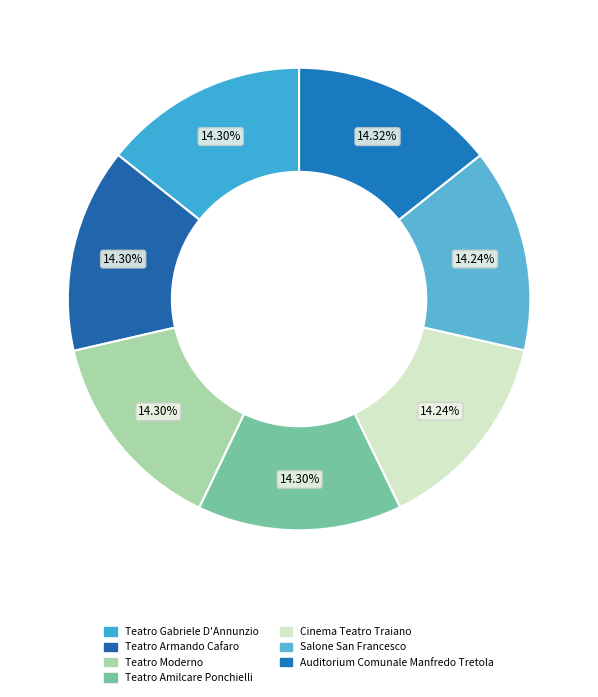

True or false: Auditorium Comunale Manfredo Tretola accounts for 22% of the total.

False